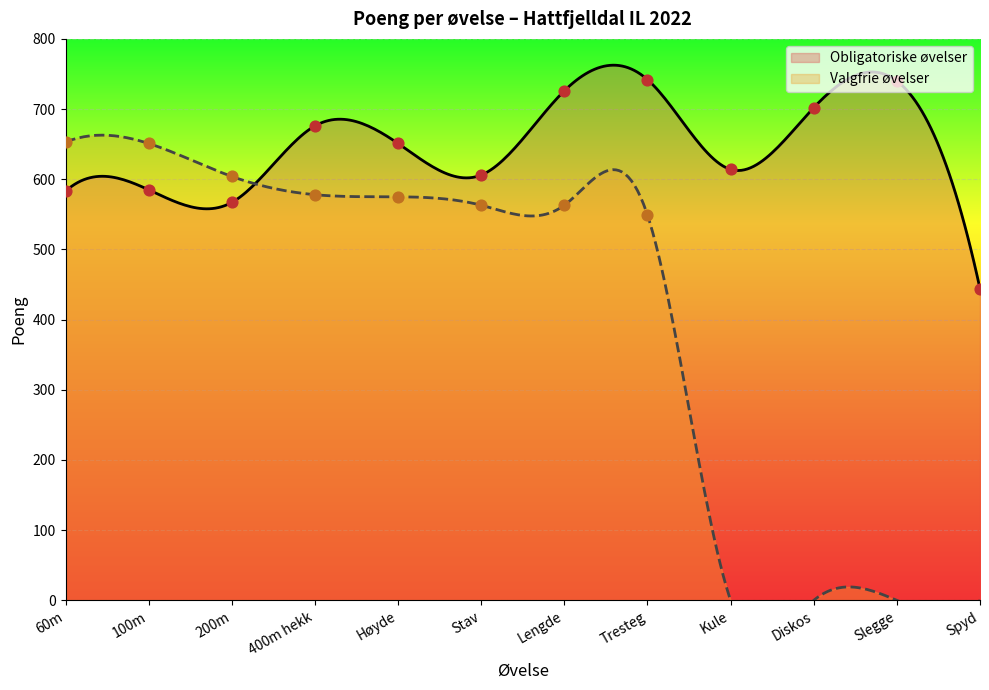

What is the change in value from 400m hekk to Diskos?

+26